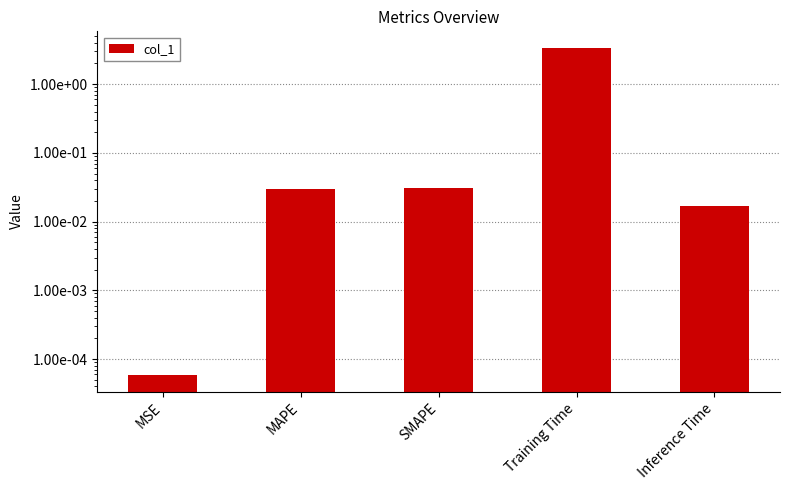

List the labels in order of value, largest first.

Training Time, SMAPE, MAPE, Inference Time, MSE